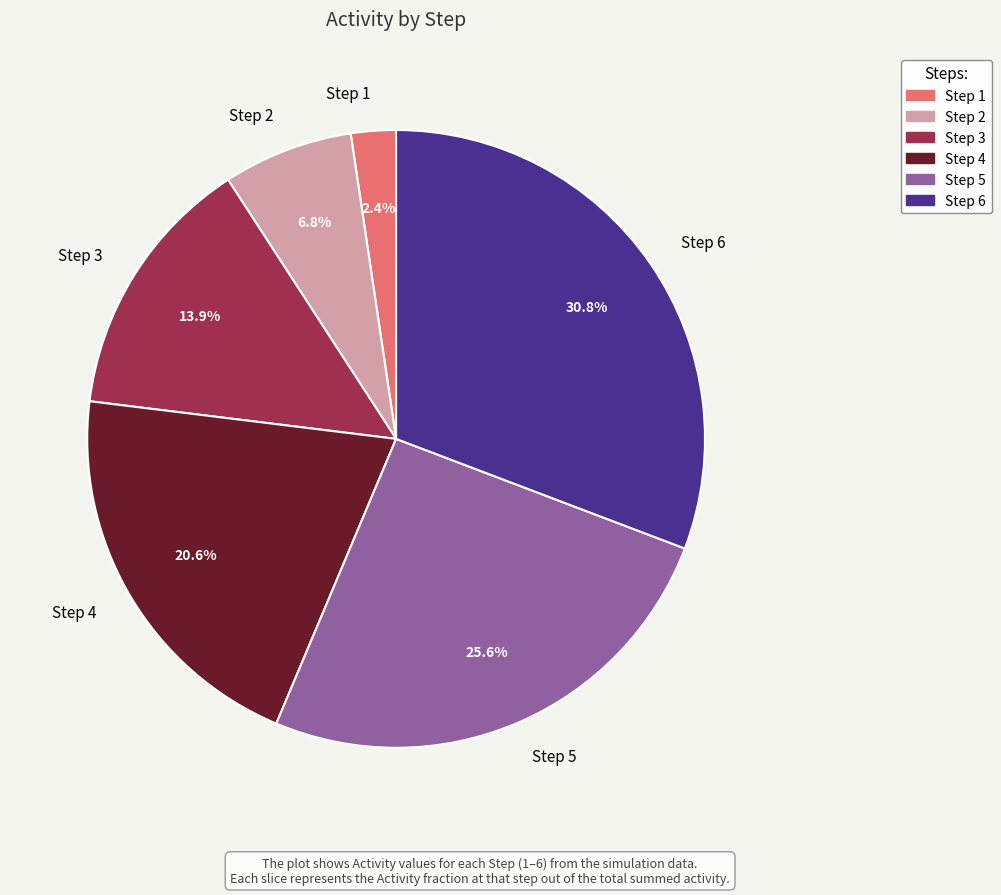

What is the largest slice in the pie chart?

Step 6